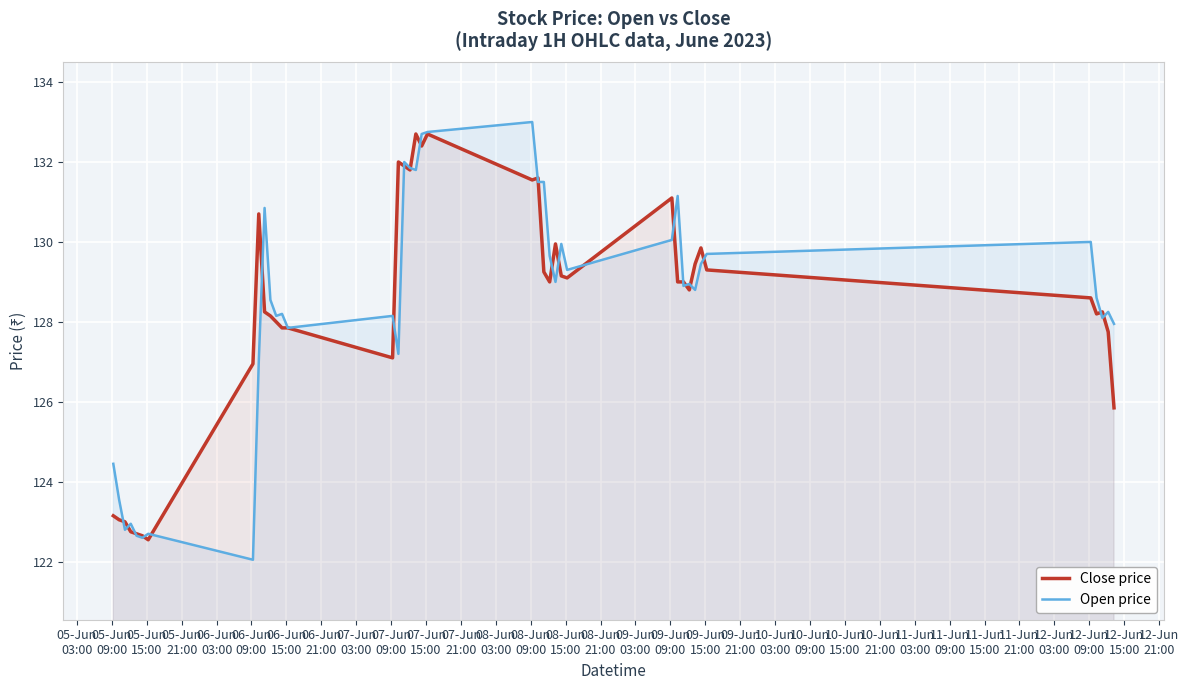

What is the maximum value for Close price?

132.7